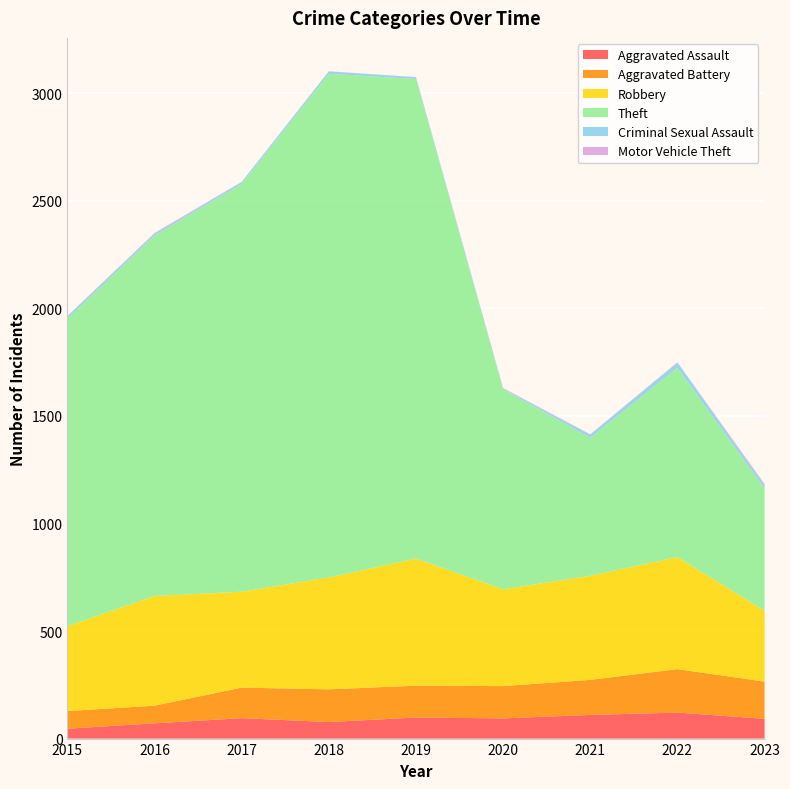

Reading left to right, extract all data points from this chart.

Aggravated Assault: 2015=46	2016=71	2017=95	2018=77	2019=98	2020=94	2021=110	2022=121	2023=92
Aggravated Battery: 2015=82	2016=82	2017=142	2018=152	2019=148	2020=150	2021=163	2022=202	2023=173
Robbery: 2015=395	2016=510	2017=446	2018=520	2019=591	2020=450	2021=484	2022=521	2023=329
Theft: 2015=1429	2016=1676	2017=1896	2018=2342	2019=2230	2020=930	2021=642	2022=880	2023=569
Criminal Sexual Assault: 2015=12	2016=8	2017=8	2018=11	2019=8	2020=3	2021=14	2022=24	2023=15
Motor Vehicle Theft: 2015=1	2016=4	2017=2	2018=1	2019=1	2020=3	2021=2	2022=2	2023=6